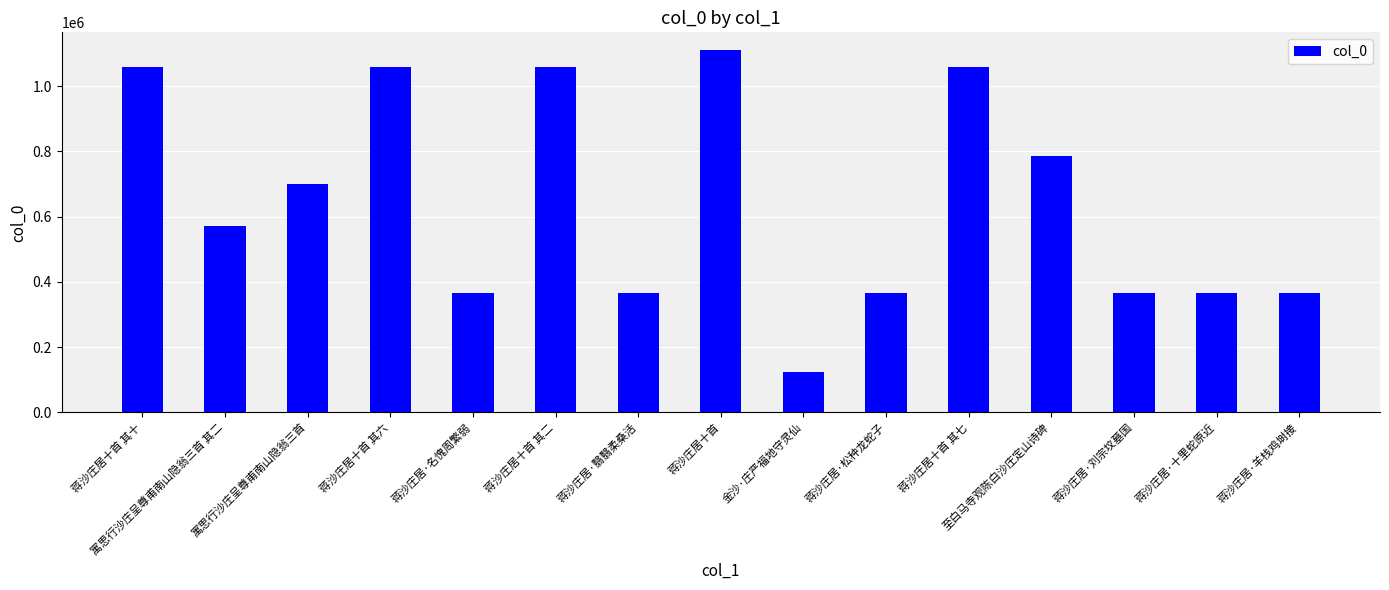

The chart shows a value of 144456 at 蒋沙庄居·刘宗坟墓国. True or false?

False